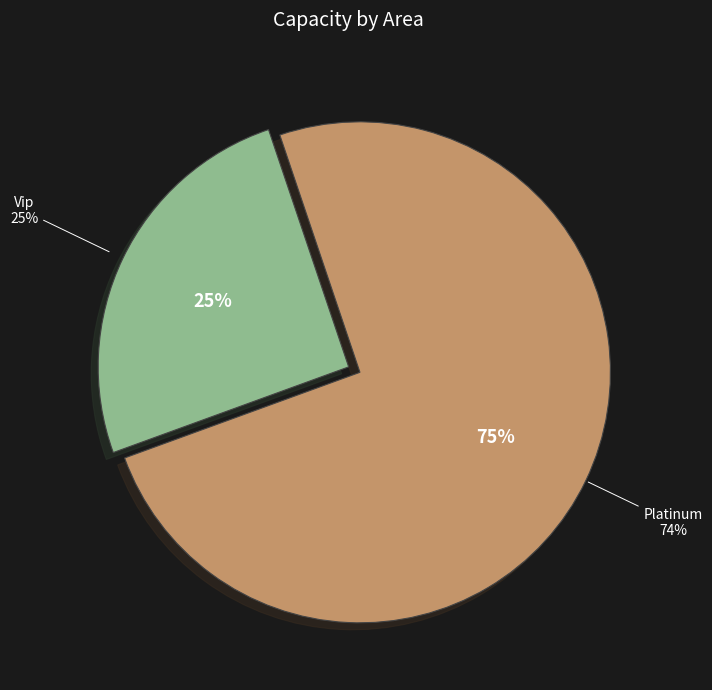

To the nearest percent, what is the average slice percentage?

50%